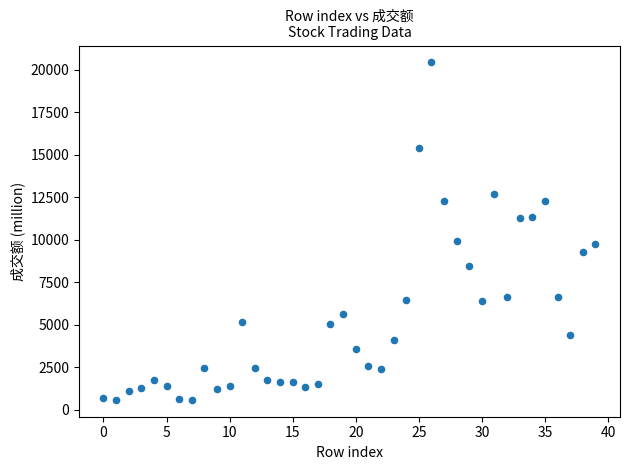

What is the range of Y values (max minus min)?

19858.7